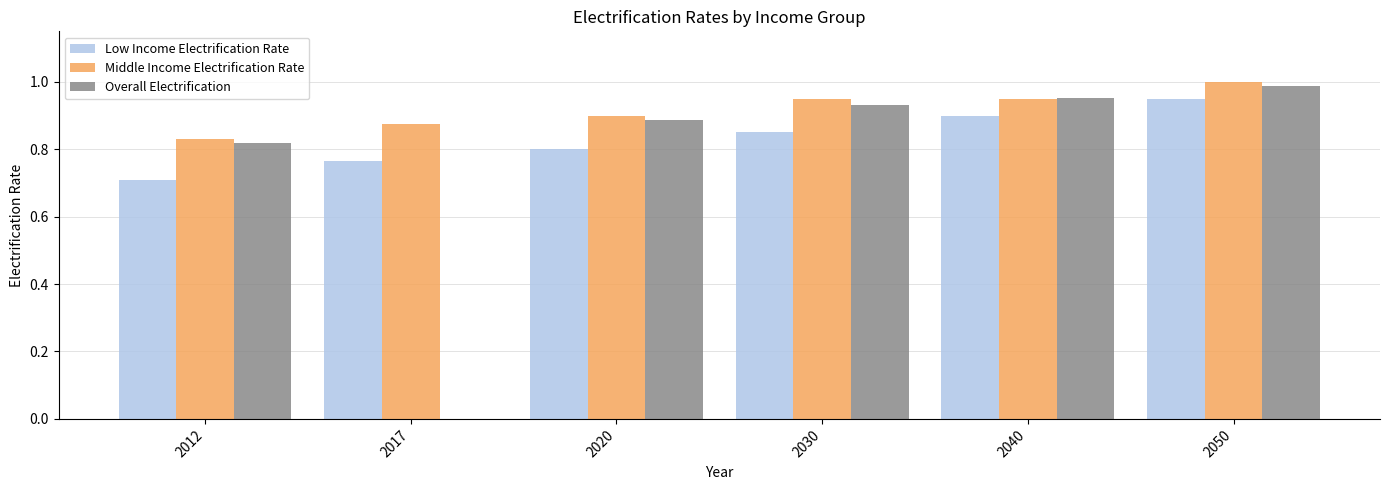

Are the bars grouped side by side (vs. stacked)?

Yes